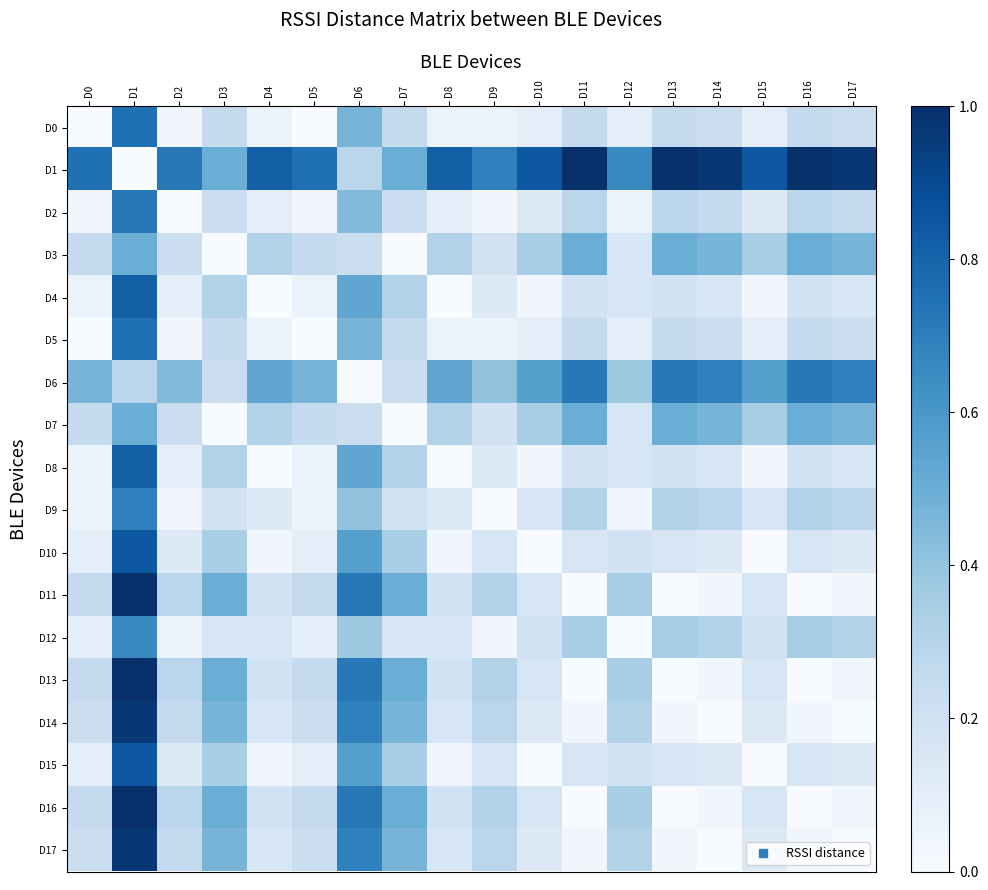

Reading left to right, what are all the values shown in this chart?

D0: D0=0.0	D1=0.8	D2=0.0	D3=0.2	D4=0.1	D5=0.0	D6=0.5	D7=0.2	D8=0.1	D9=0.1	D10=0.1	D11=0.2	D12=0.1	D13=0.2	D14=0.2	D15=0.1	D16=0.2	D17=0.2
D1: D0=0.8	D1=0.0	D2=0.7	D3=0.5	D4=0.8	D5=0.8	D6=0.3	D7=0.5	D8=0.8	D9=0.7	D10=0.8	D11=1.0	D12=0.7	D13=1.0	D14=1.0	D15=0.8	D16=1.0	D17=1.0
D2: D0=0.0	D1=0.7	D2=0.0	D3=0.2	D4=0.1	D5=0.0	D6=0.4	D7=0.2	D8=0.1	D9=0.0	D10=0.1	D11=0.3	D12=0.1	D13=0.3	D14=0.2	D15=0.1	D16=0.3	D17=0.2
D3: D0=0.2	D1=0.5	D2=0.2	D3=0.0	D4=0.3	D5=0.2	D6=0.2	D7=0.0	D8=0.3	D9=0.2	D10=0.3	D11=0.5	D12=0.2	D13=0.5	D14=0.5	D15=0.3	D16=0.5	D17=0.5
D4: D0=0.1	D1=0.8	D2=0.1	D3=0.3	D4=0.0	D5=0.1	D6=0.5	D7=0.3	D8=0.0	D9=0.1	D10=0.0	D11=0.2	D12=0.2	D13=0.2	D14=0.2	D15=0.0	D16=0.2	D17=0.2
D5: D0=0.0	D1=0.8	D2=0.0	D3=0.2	D4=0.1	D5=0.0	D6=0.5	D7=0.2	D8=0.1	D9=0.1	D10=0.1	D11=0.2	D12=0.1	D13=0.2	D14=0.2	D15=0.1	D16=0.2	D17=0.2
D6: D0=0.5	D1=0.3	D2=0.4	D3=0.2	D4=0.5	D5=0.5	D6=0.0	D7=0.2	D8=0.5	D9=0.4	D10=0.6	D11=0.7	D12=0.4	D13=0.7	D14=0.7	D15=0.6	D16=0.7	D17=0.7
D7: D0=0.2	D1=0.5	D2=0.2	D3=0.0	D4=0.3	D5=0.2	D6=0.2	D7=0.0	D8=0.3	D9=0.2	D10=0.3	D11=0.5	D12=0.2	D13=0.5	D14=0.5	D15=0.3	D16=0.5	D17=0.5
D8: D0=0.1	D1=0.8	D2=0.1	D3=0.3	D4=0.0	D5=0.1	D6=0.5	D7=0.3	D8=0.0	D9=0.1	D10=0.0	D11=0.2	D12=0.2	D13=0.2	D14=0.2	D15=0.0	D16=0.2	D17=0.2
D9: D0=0.1	D1=0.7	D2=0.0	D3=0.2	D4=0.1	D5=0.1	D6=0.4	D7=0.2	D8=0.1	D9=0.0	D10=0.2	D11=0.3	D12=0.0	D13=0.3	D14=0.3	D15=0.2	D16=0.3	D17=0.3
D10: D0=0.1	D1=0.8	D2=0.1	D3=0.3	D4=0.0	D5=0.1	D6=0.6	D7=0.3	D8=0.0	D9=0.2	D10=0.0	D11=0.2	D12=0.2	D13=0.2	D14=0.1	D15=0.0	D16=0.2	D17=0.1
D11: D0=0.2	D1=1.0	D2=0.3	D3=0.5	D4=0.2	D5=0.2	D6=0.7	D7=0.5	D8=0.2	D9=0.3	D10=0.2	D11=0.0	D12=0.3	D13=0.0	D14=0.0	D15=0.2	D16=0.0	D17=0.0
D12: D0=0.1	D1=0.7	D2=0.1	D3=0.2	D4=0.2	D5=0.1	D6=0.4	D7=0.2	D8=0.2	D9=0.0	D10=0.2	D11=0.3	D12=0.0	D13=0.3	D14=0.3	D15=0.2	D16=0.3	D17=0.3
D13: D0=0.2	D1=1.0	D2=0.3	D3=0.5	D4=0.2	D5=0.2	D6=0.7	D7=0.5	D8=0.2	D9=0.3	D10=0.2	D11=0.0	D12=0.3	D13=0.0	D14=0.0	D15=0.2	D16=0.0	D17=0.0
D14: D0=0.2	D1=1.0	D2=0.2	D3=0.5	D4=0.2	D5=0.2	D6=0.7	D7=0.5	D8=0.2	D9=0.3	D10=0.1	D11=0.0	D12=0.3	D13=0.0	D14=0.0	D15=0.1	D16=0.0	D17=0.0
D15: D0=0.1	D1=0.8	D2=0.1	D3=0.3	D4=0.0	D5=0.1	D6=0.6	D7=0.3	D8=0.0	D9=0.2	D10=0.0	D11=0.2	D12=0.2	D13=0.2	D14=0.1	D15=0.0	D16=0.2	D17=0.1
D16: D0=0.2	D1=1.0	D2=0.3	D3=0.5	D4=0.2	D5=0.2	D6=0.7	D7=0.5	D8=0.2	D9=0.3	D10=0.2	D11=0.0	D12=0.3	D13=0.0	D14=0.0	D15=0.2	D16=0.0	D17=0.0
D17: D0=0.2	D1=1.0	D2=0.2	D3=0.5	D4=0.2	D5=0.2	D6=0.7	D7=0.5	D8=0.2	D9=0.3	D10=0.1	D11=0.0	D12=0.3	D13=0.0	D14=0.0	D15=0.1	D16=0.0	D17=0.0